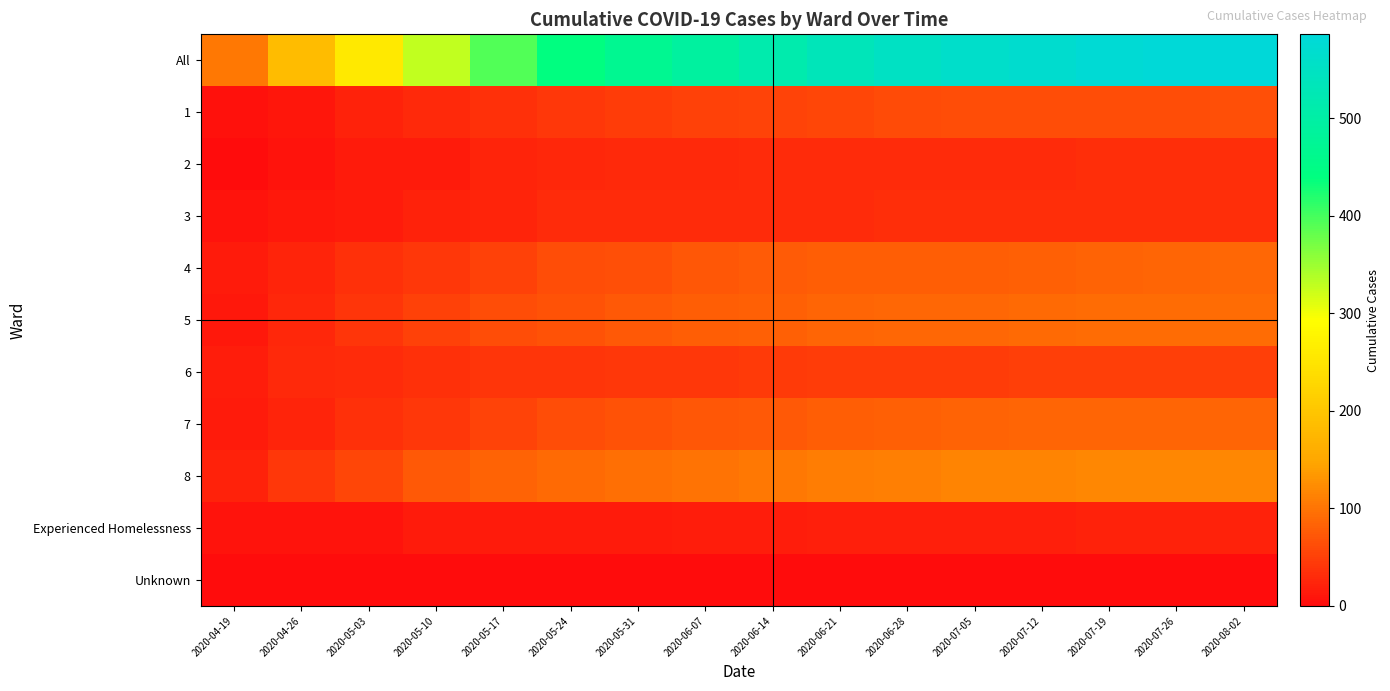

Rank the series at 2020-05-03 from highest to lowest value.

All, 8, 5, 4, 7, 6, 1, 3, 2, Experienced Homelessness, Unknown